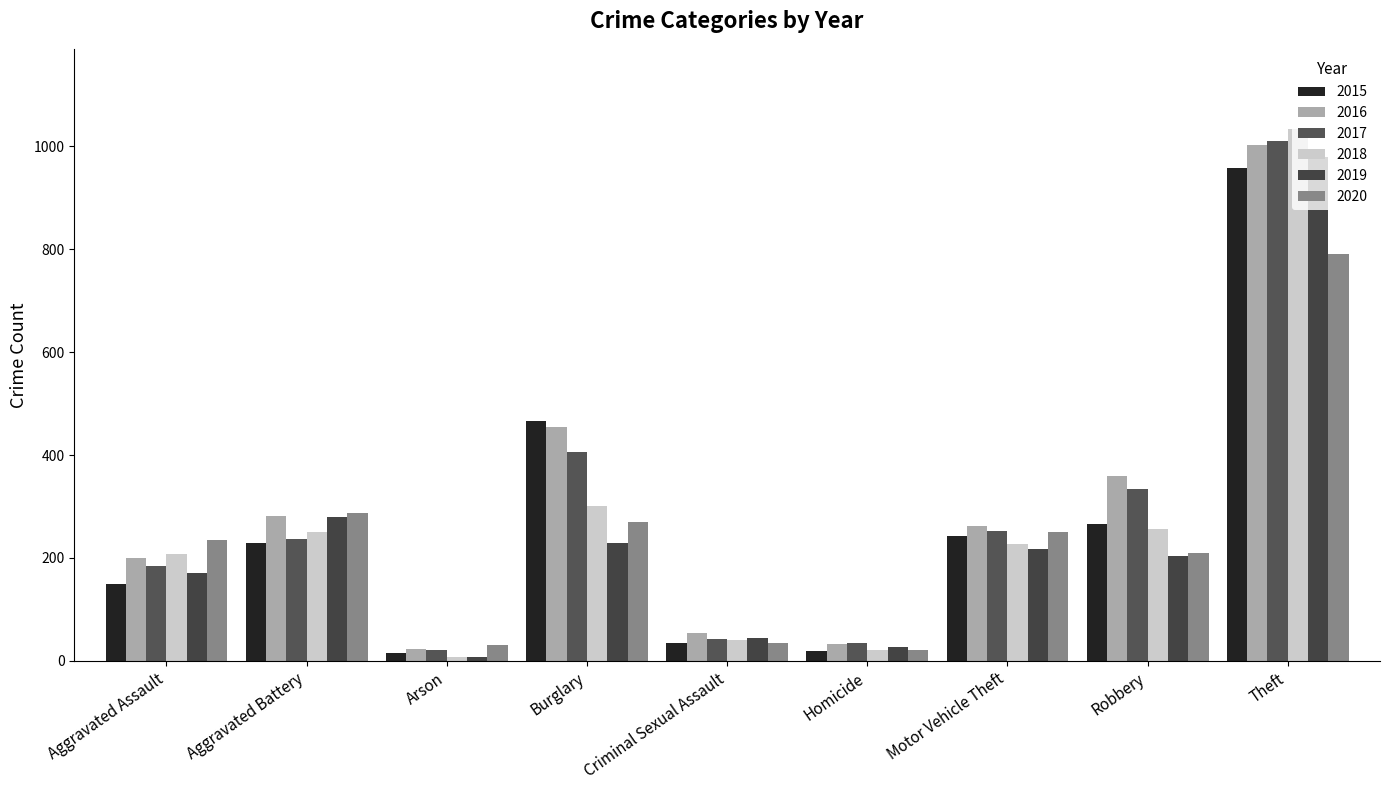

Reading left to right, what are all the values shown in this chart?

2015: Aggravated Assault=150	Aggravated Battery=230	Arson=15	Burglary=467	Criminal Sexual Assault=35	Homicide=19	Motor Vehicle Theft=243	Robbery=266	Theft=958
2016: Aggravated Assault=199	Aggravated Battery=282	Arson=23	Burglary=455	Criminal Sexual Assault=55	Homicide=32	Motor Vehicle Theft=263	Robbery=359	Theft=1002
2017: Aggravated Assault=184	Aggravated Battery=237	Arson=22	Burglary=406	Criminal Sexual Assault=43	Homicide=35	Motor Vehicle Theft=252	Robbery=334	Theft=1011
2018: Aggravated Assault=208	Aggravated Battery=251	Arson=8	Burglary=301	Criminal Sexual Assault=41	Homicide=22	Motor Vehicle Theft=228	Robbery=256	Theft=1034
2019: Aggravated Assault=170	Aggravated Battery=279	Arson=8	Burglary=230	Criminal Sexual Assault=44	Homicide=27	Motor Vehicle Theft=218	Robbery=204	Theft=978
2020: Aggravated Assault=234	Aggravated Battery=287	Arson=30	Burglary=269	Criminal Sexual Assault=34	Homicide=22	Motor Vehicle Theft=250	Robbery=210	Theft=790